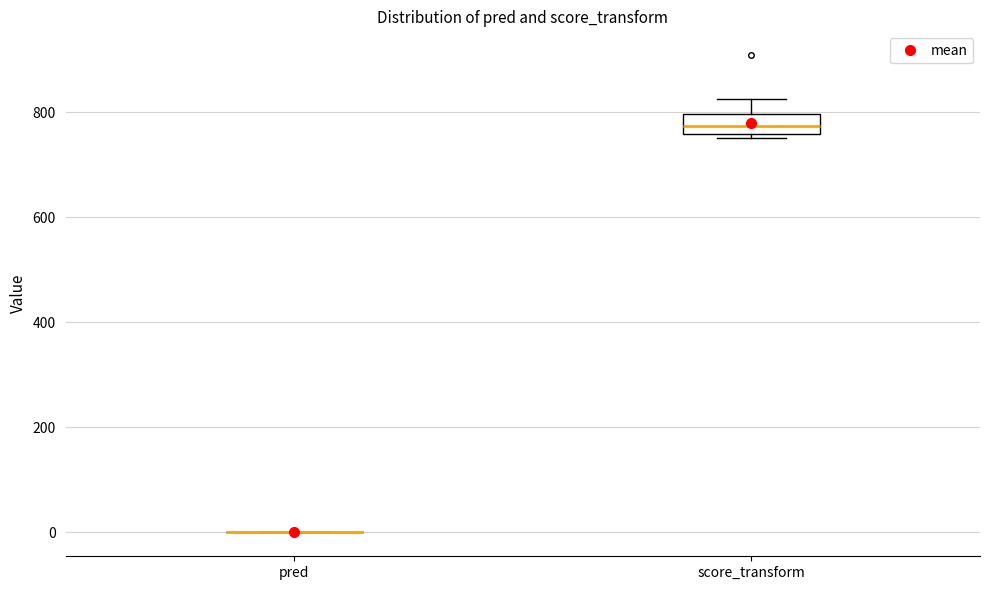

Reading left to right, read every box against the y-axis: the position of its median line, the range the box covers, and the ends of its whiskers. The values are not printed on the chart, so give them approximately, as read against the axis.

pred: box collapsed to a line at 0, whiskers 0 to 0
score_transform: median 780, box 760 to 800, whiskers 760 (just below the box's lower edge) to 820